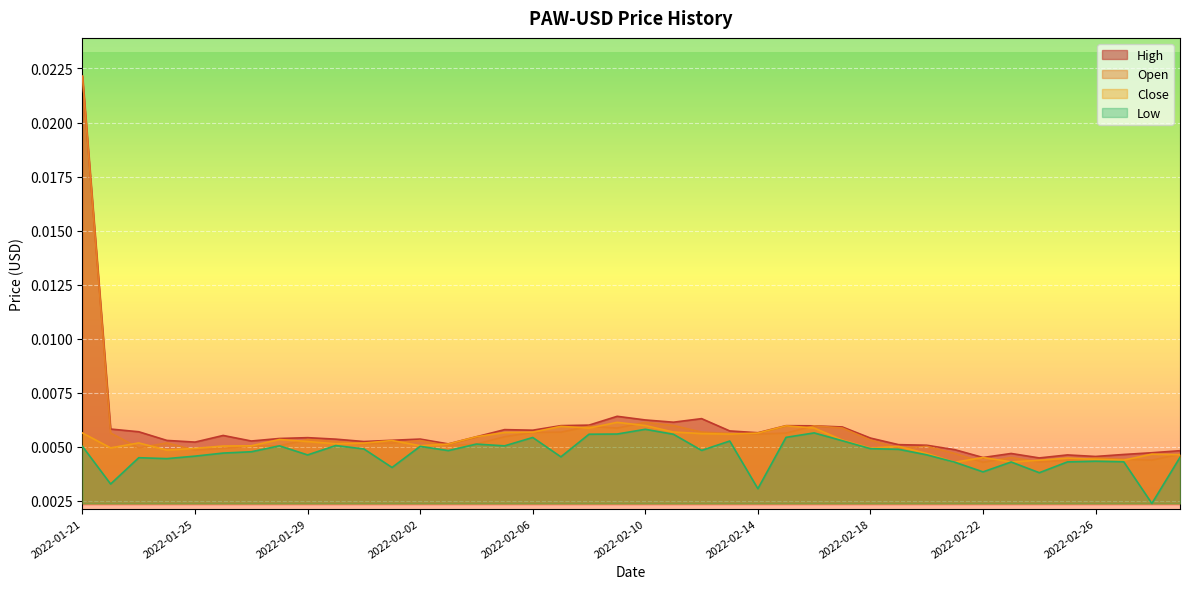

What is the label of the 27th point from the right?

2022-02-03